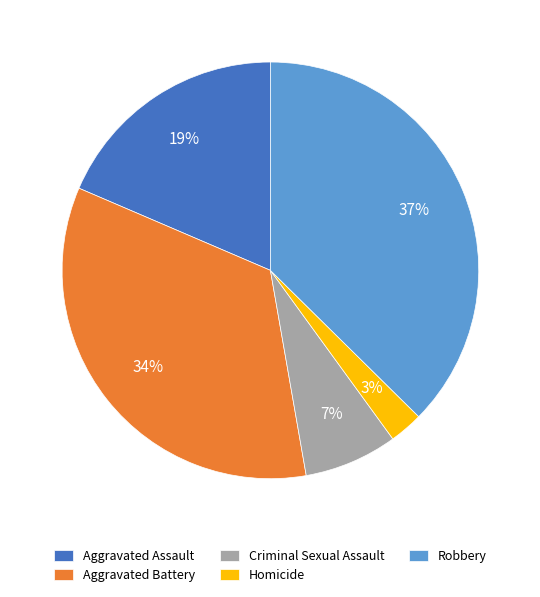

Which category has the smallest portion of the pie?

Homicide